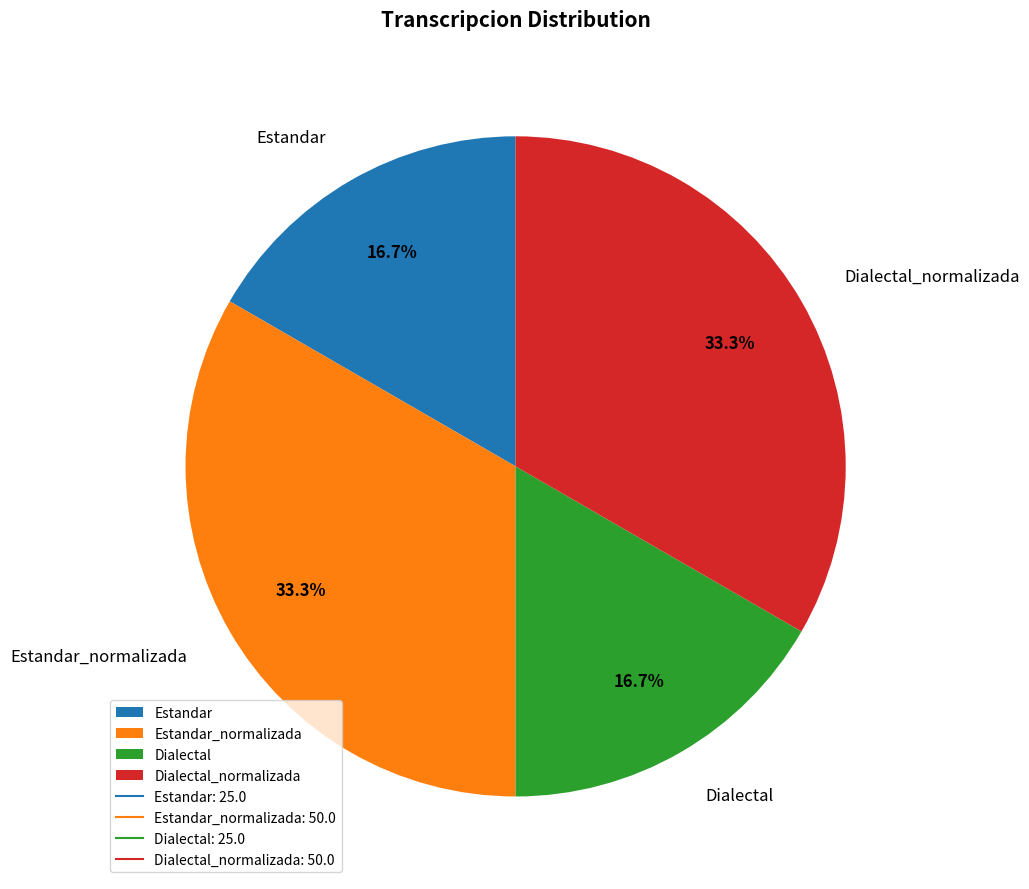

To the nearest percent, what portion does Dialectal_normalizada represent?

33%